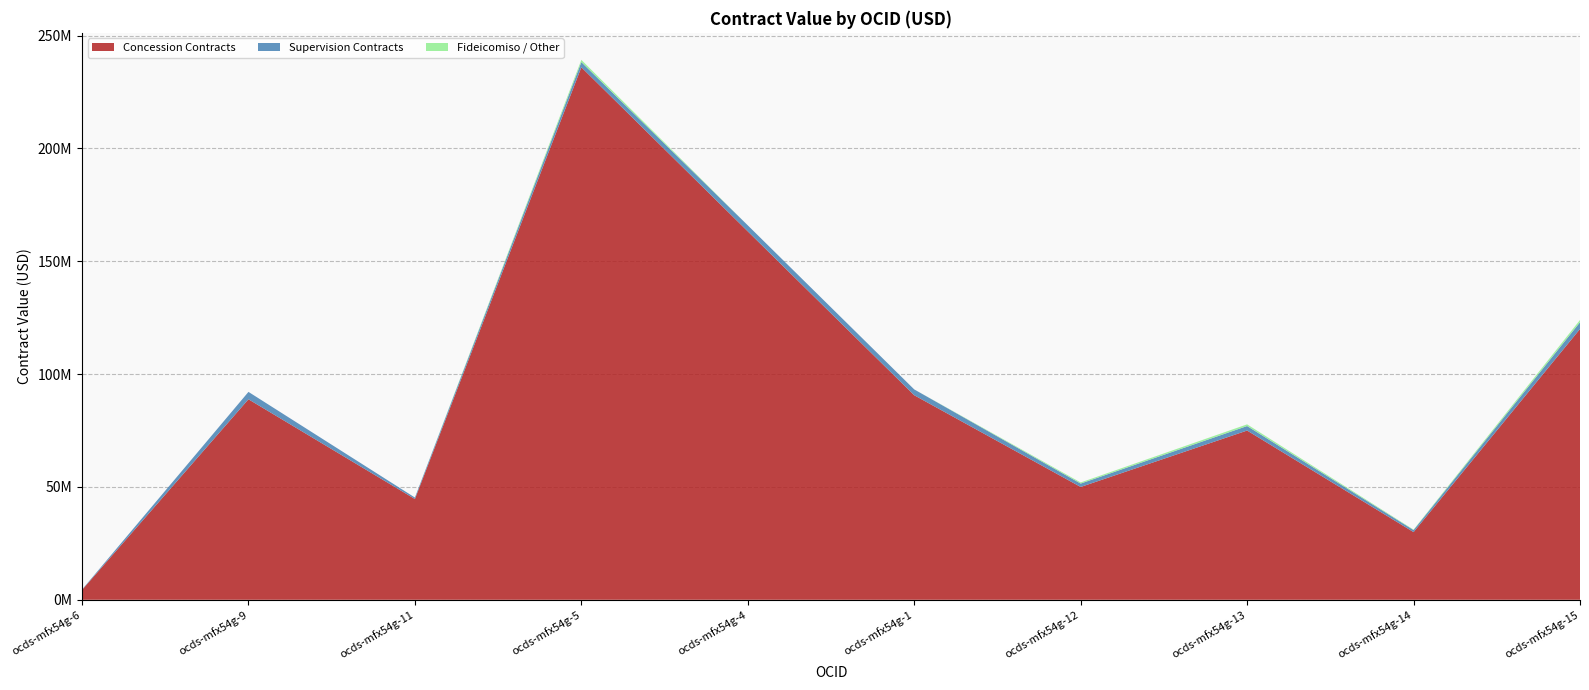

Reading right to left, what are all the values shown in this chart?

Concession Contracts: 120000000.0	30000000.0	75000000.0	50000000.0	90647090.0	163259367.0	236000000.0	44661881.5	88857057.7	4358740.6
Supervision Contracts: 3000000.0	900000.0	2000000.0	1500000.0	2581504.1	2673669.5	2282382.8	648279.2	3276135.5	169939.9
Fideicomiso / Other: 1000000.0	200000.0	750000.0	500000.0	0.0	0.0	1000000.0	1.0	0.0	0.0